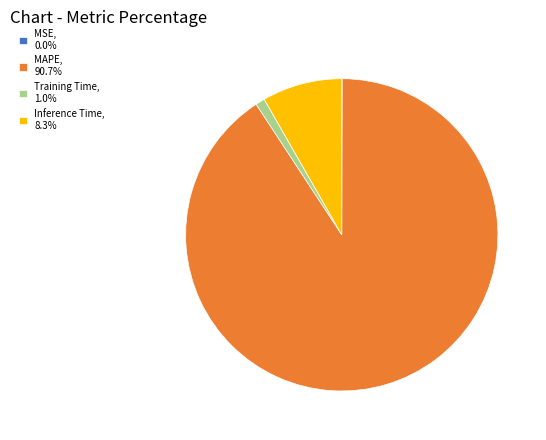

Does MAPE account for over 50% of the chart?

Yes